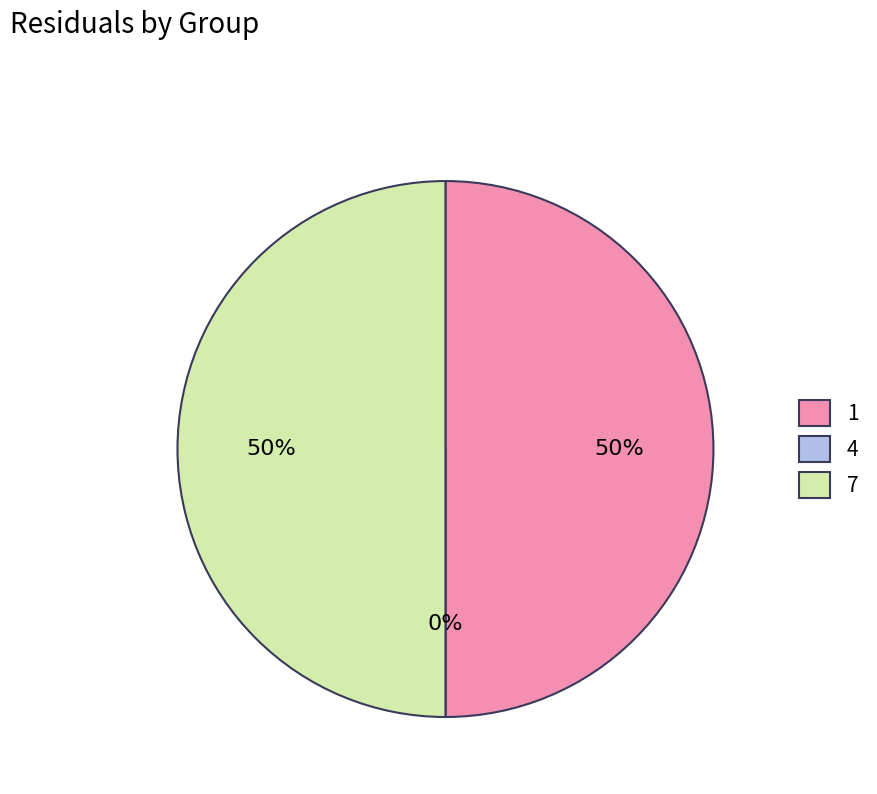

Rank the categories by value from lowest to highest.

4, 1, 7